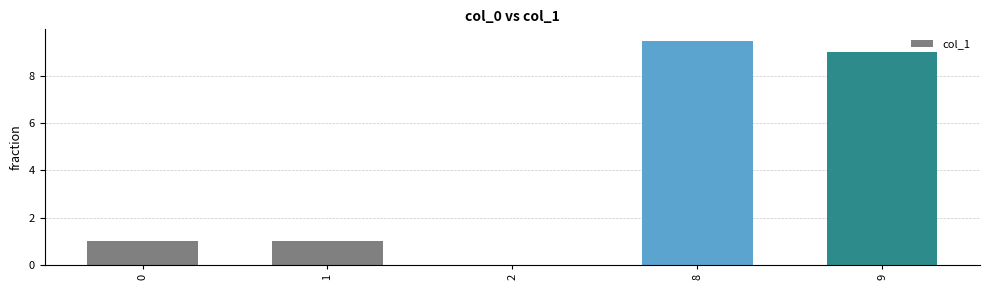

Reading right to left, transcribe all the data shown in this chart.

9.0	9.5	0.0	1.0	1.0